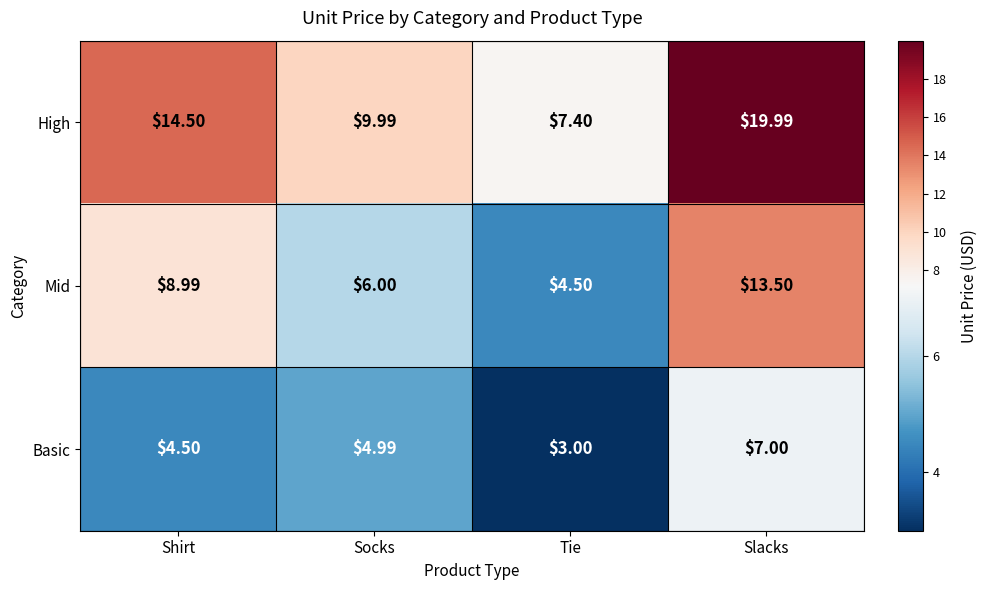

At which category does the chart reach its minimum across all series?

Tie